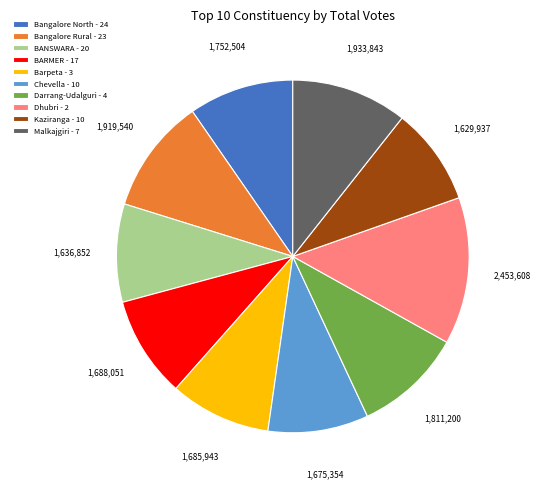

Is there a majority slice in this chart?

No